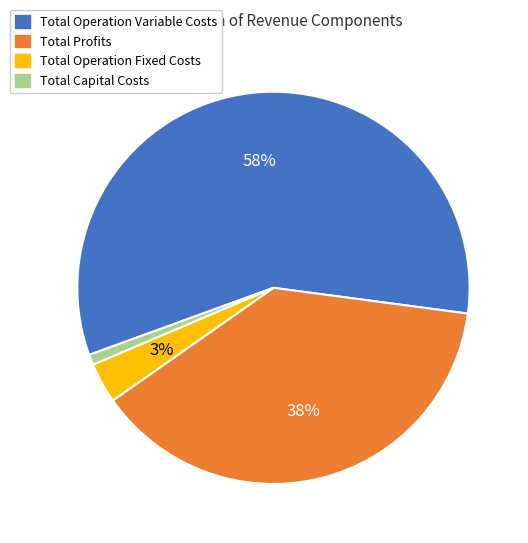

To the nearest percent, what is the average slice percentage?

25%